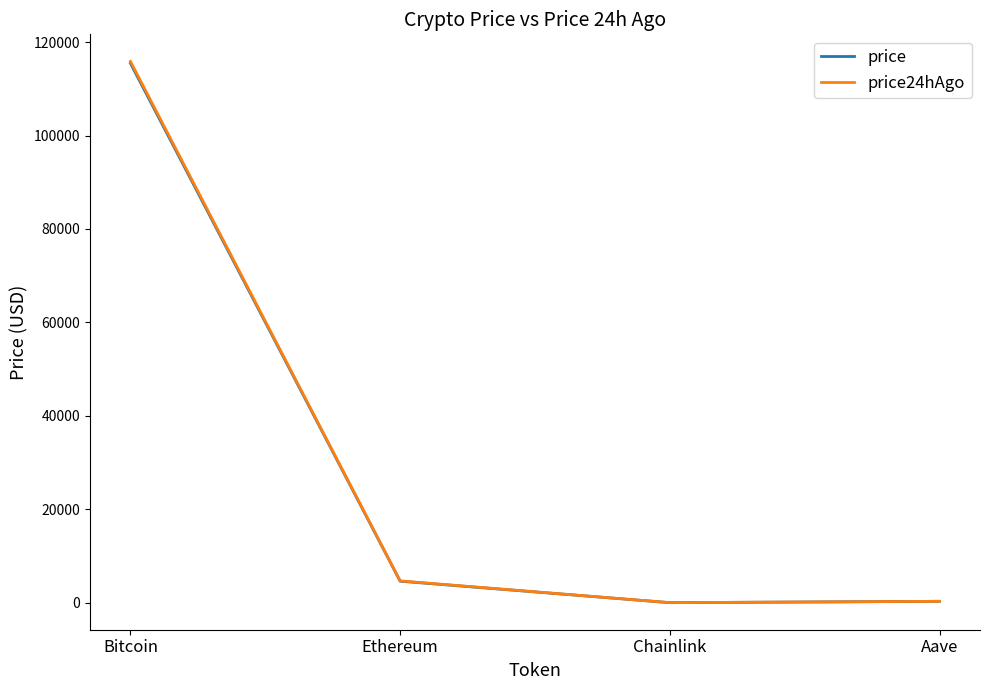

Does the chart have visible grid lines?

No